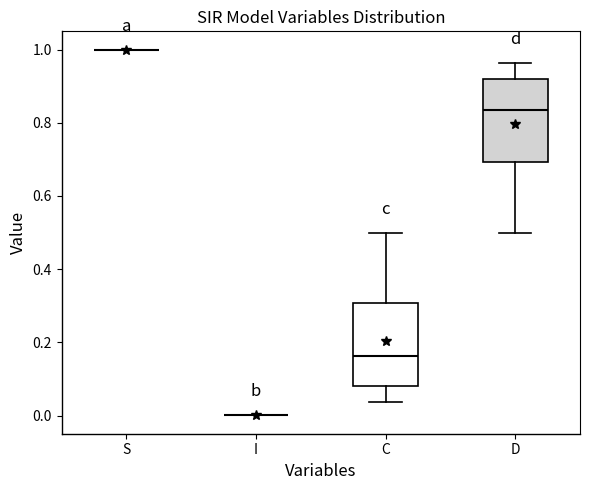

Reading left to right, read every box against the y-axis: the position of its median line, the range the box covers, and the ends of its whiskers. The values are not printed on the chart, so give them approximately, as read against the axis.

S: box collapsed to a line at 1.00, whiskers 1.00 to 1.00
I: box collapsed to a line at 0.00, whiskers 0.00 to 0.00
C: median 0.16, box 0.08 to 0.30, whiskers 0.04 to 0.50
D: median 0.84, box 0.70 to 0.92, whiskers 0.50 to 0.96